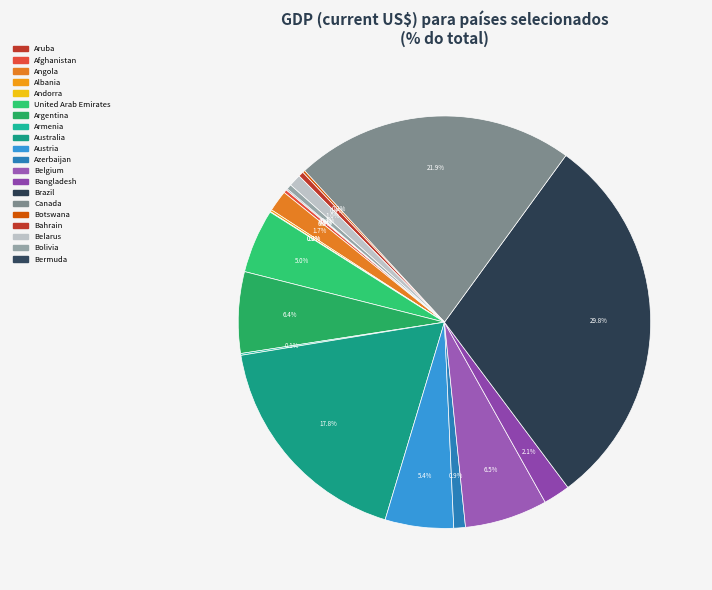

To the nearest percent, what percentage of the pie is Canada?

22%